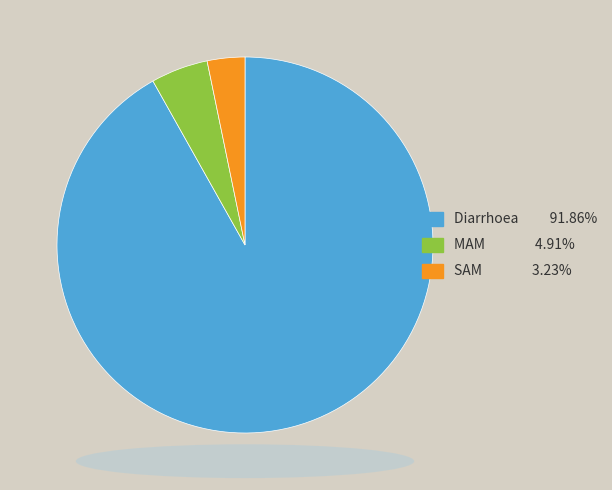

Is there any slice that represents more than half of the pie?

Yes